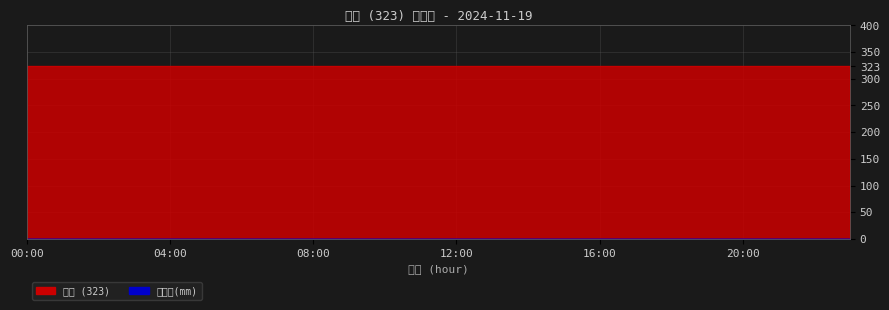

Which category has the lowest value across all series?

00:00